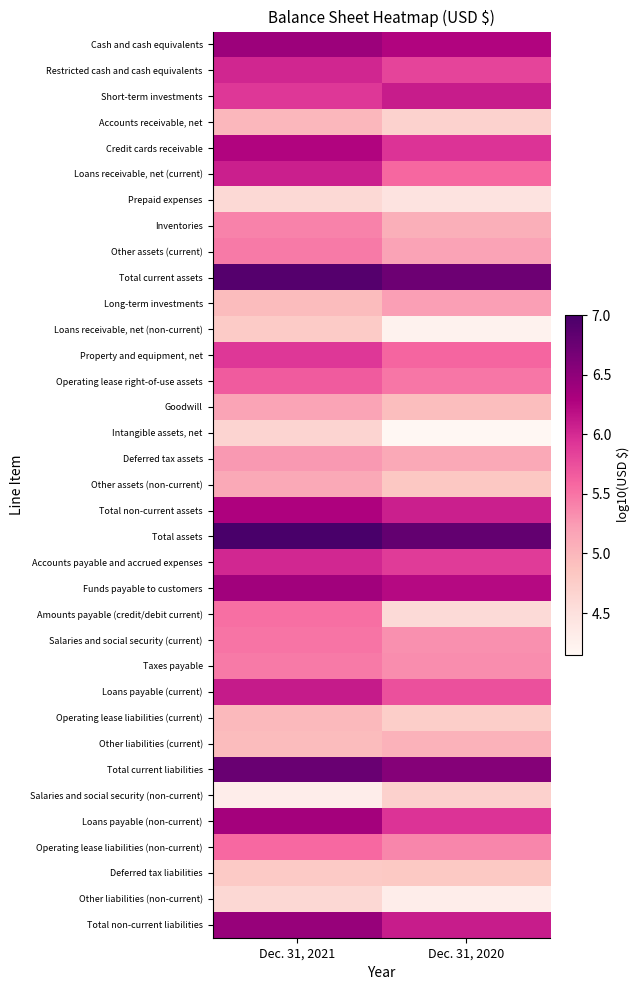

What is the difference between the highest and lowest values at Dec. 31, 2021?

2.7